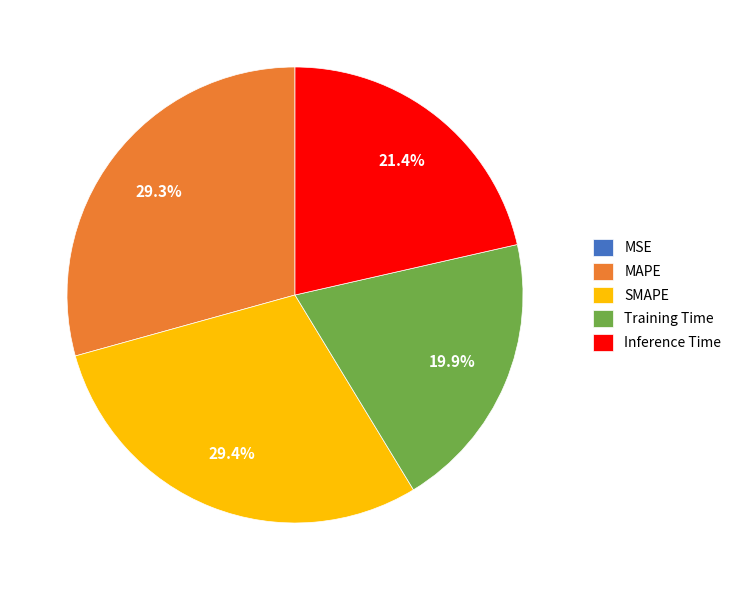

Do MAPE and Inference Time together represent more than half of the pie?

Yes